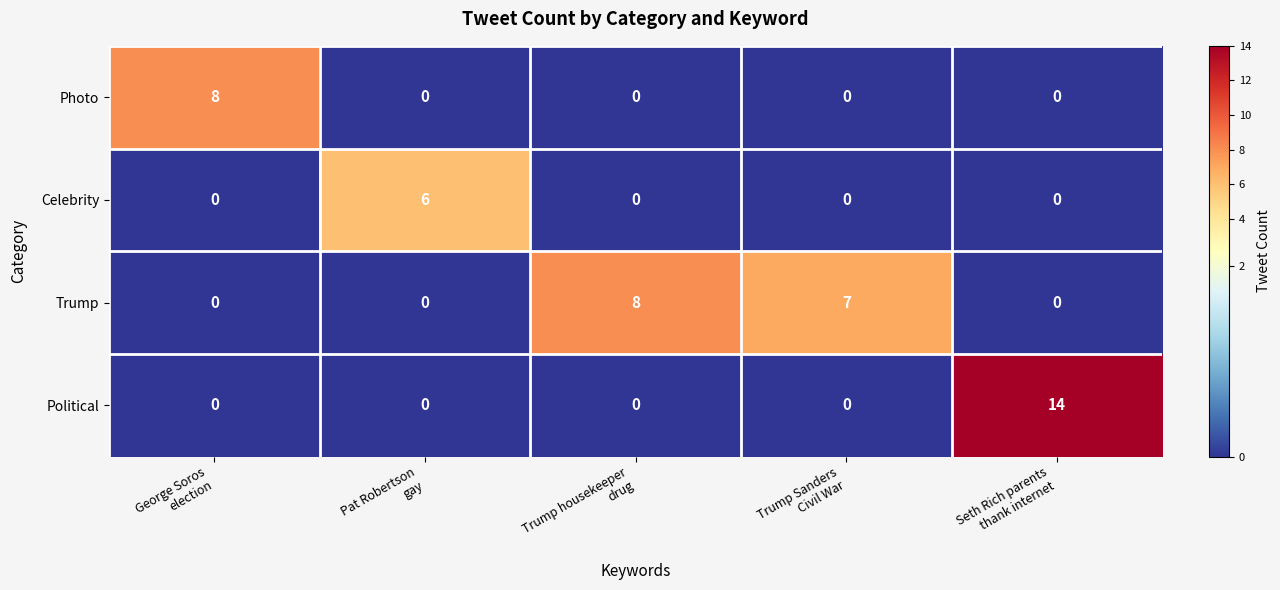

What is the average value of the Political series?

3